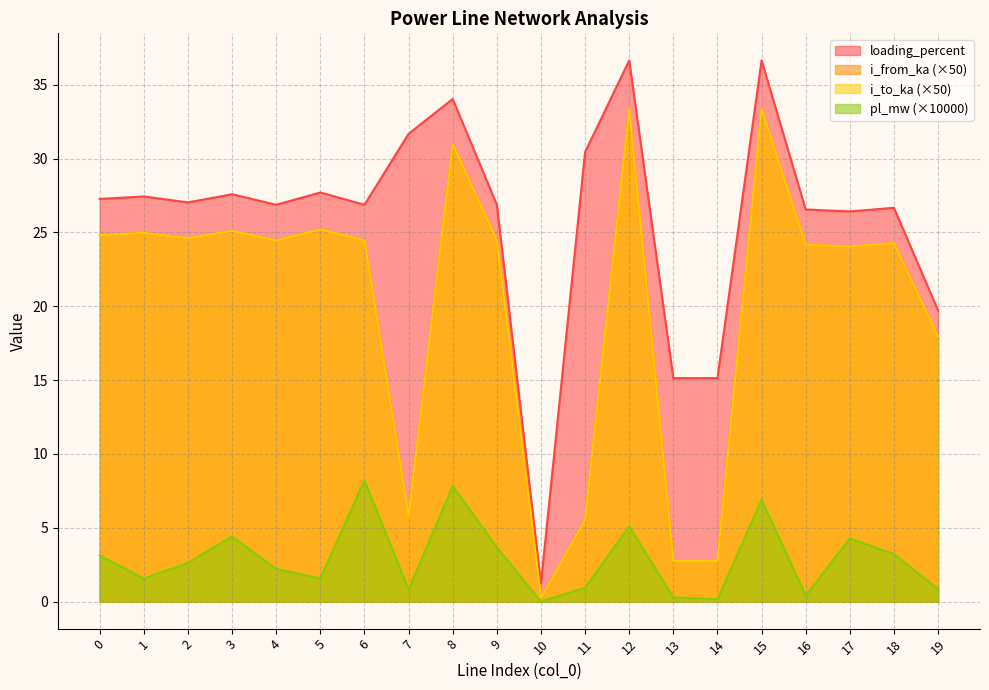

The pl_mw series shows 0.3 at 13. True or false?

True